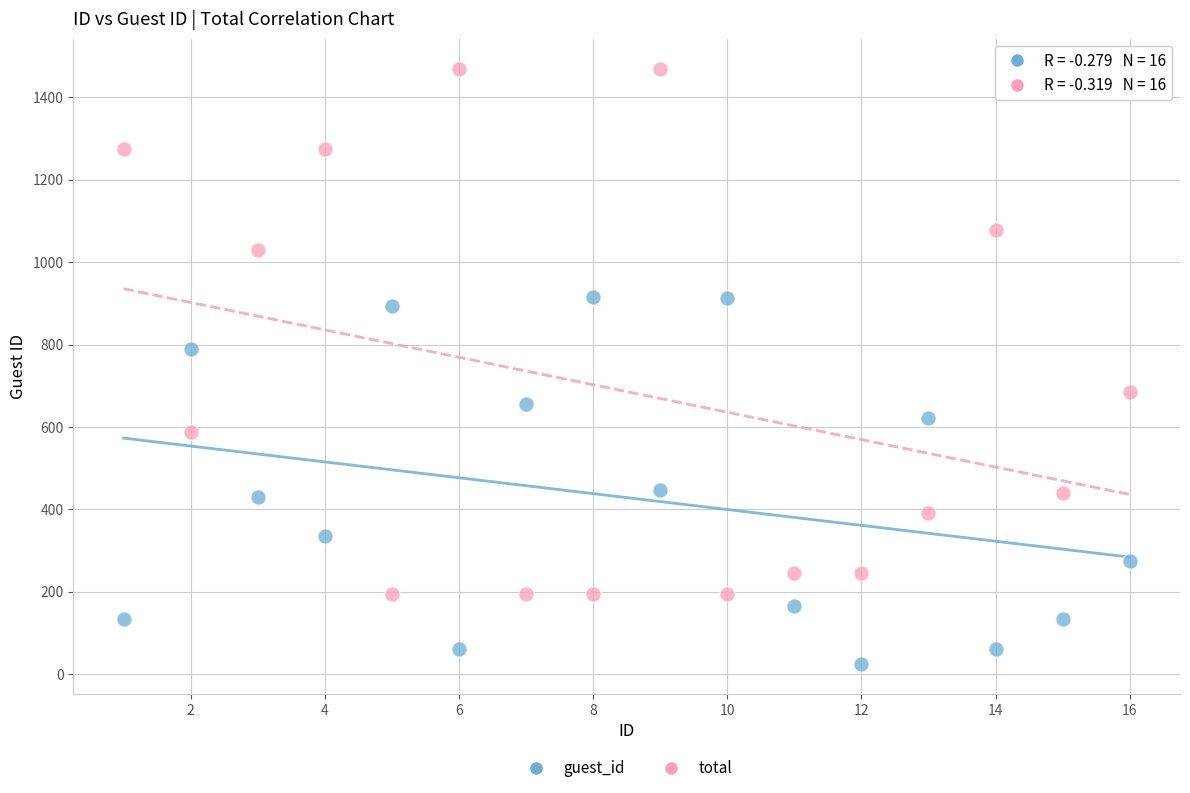

Which series contains the highest Y value?

total